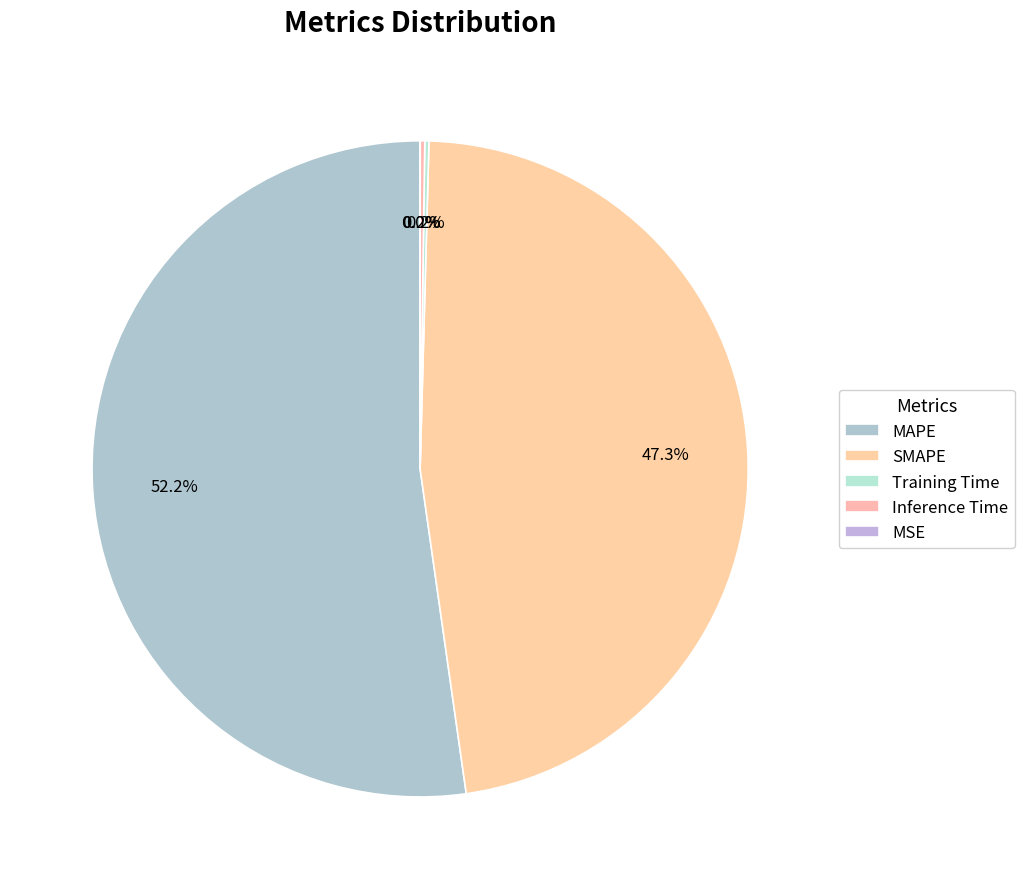

The MSE slice represents 7% of the pie. True or false?

False